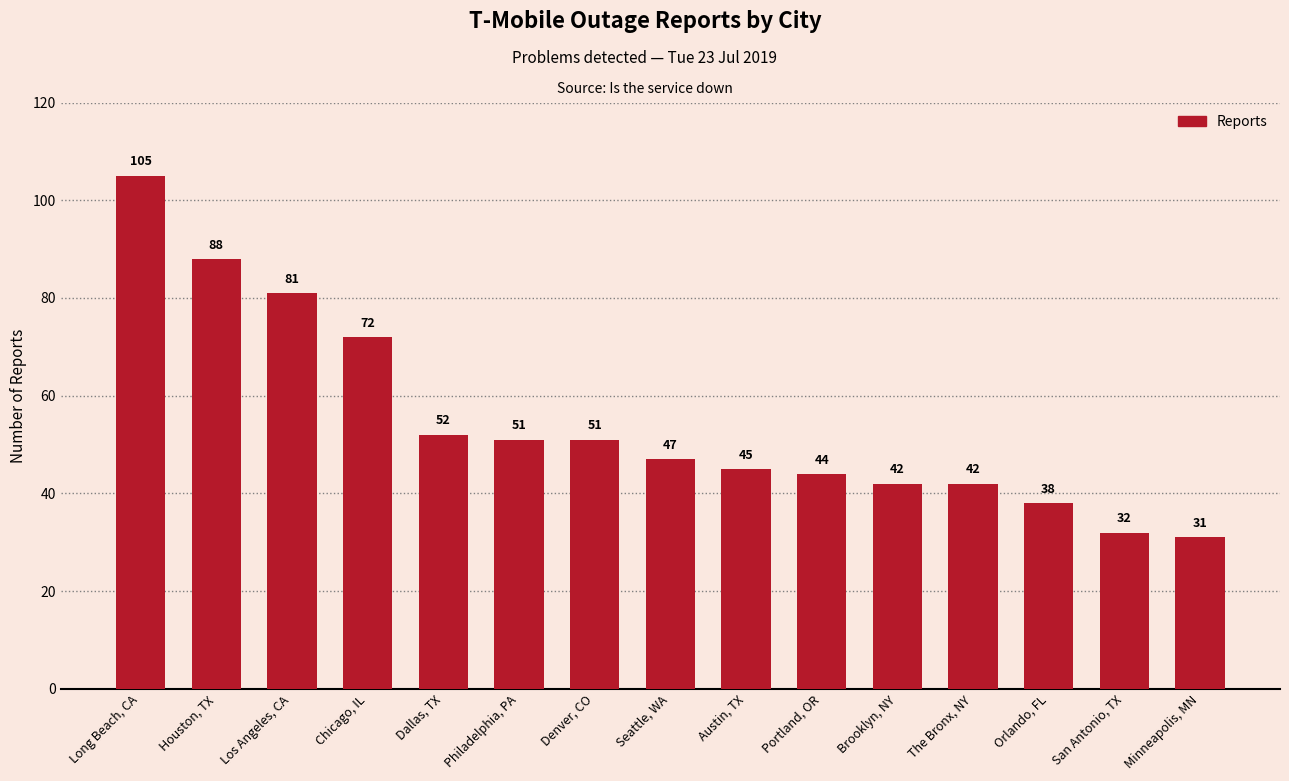

What is the difference between the maximum and minimum values?

74